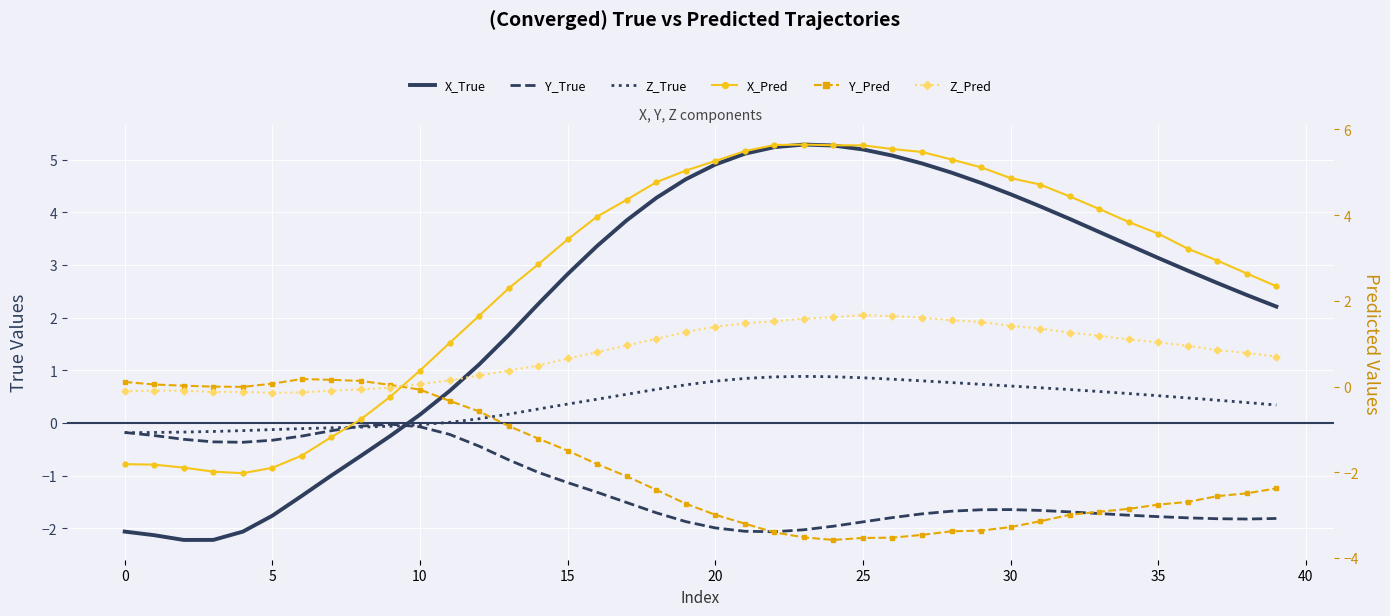

What is the average value of the X_Pred series?

2.6